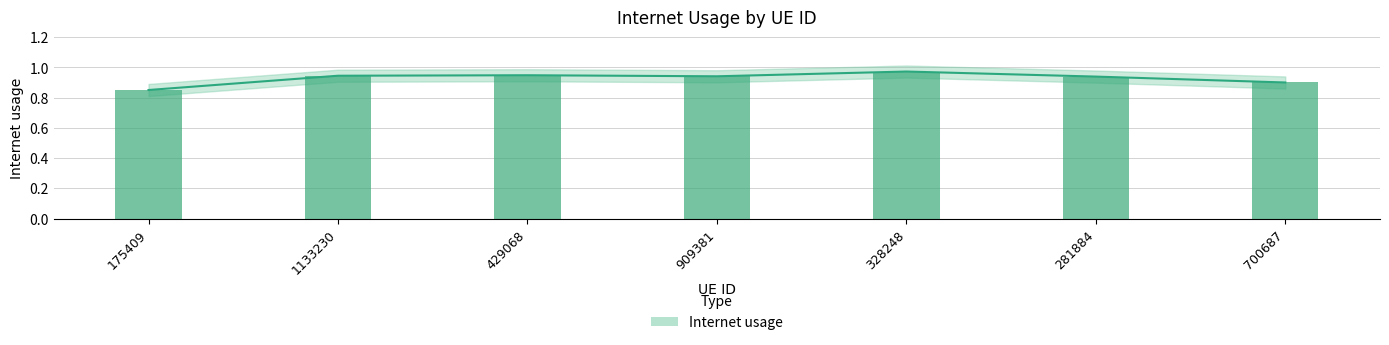

List the labels in order of value, smallest first.

175409, 700687, 281884, 909381, 1133230, 429068, 328248